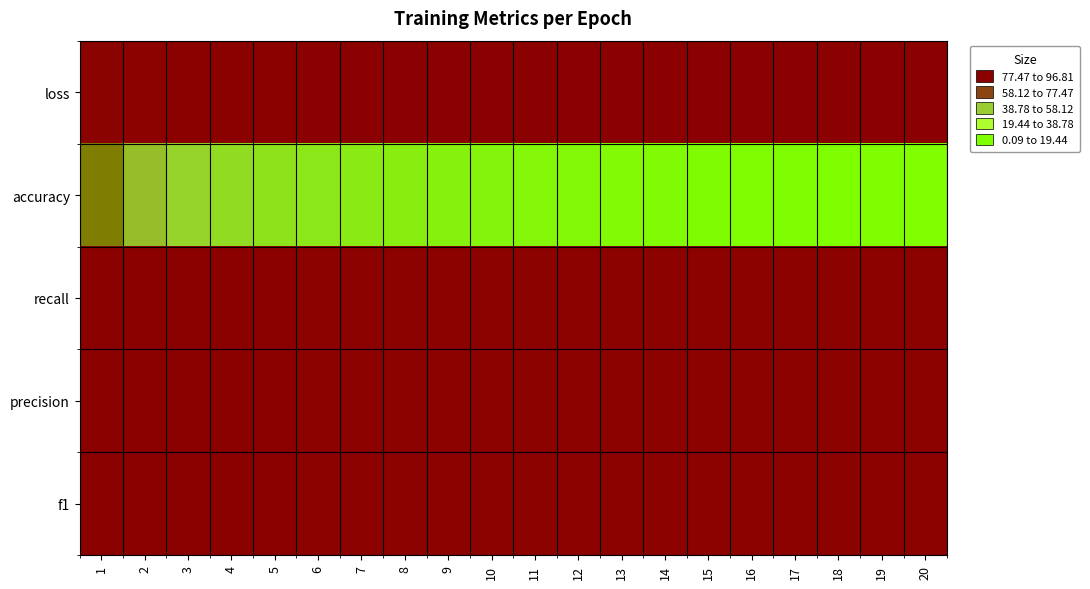

At which category is the sum across all series the highest?

20